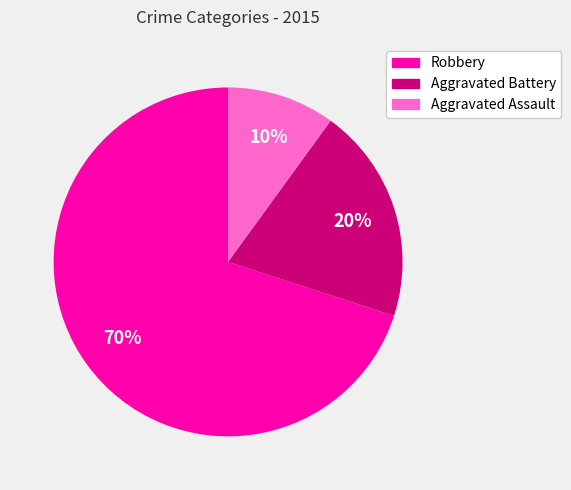

Rank the categories by value from highest to lowest.

Robbery, Aggravated Battery, Aggravated Assault